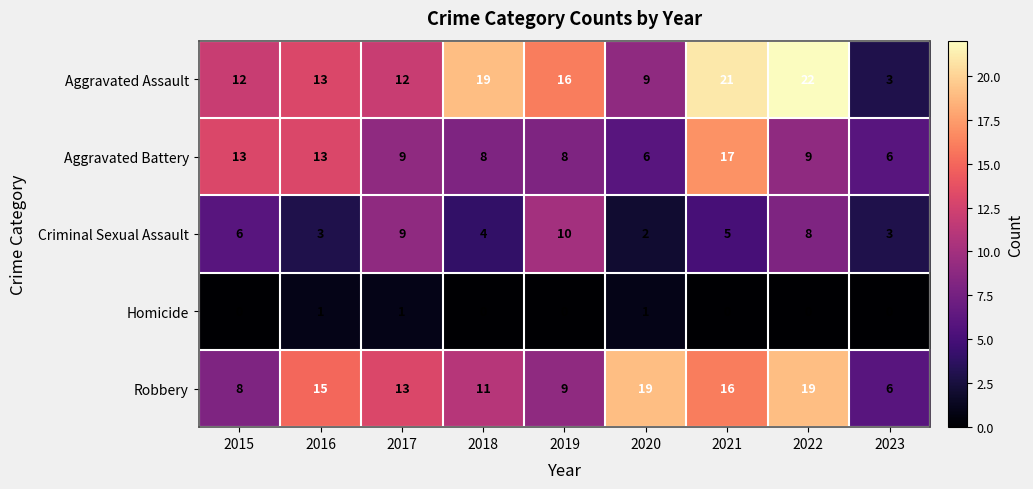

What is the maximum value shown in the chart?

22